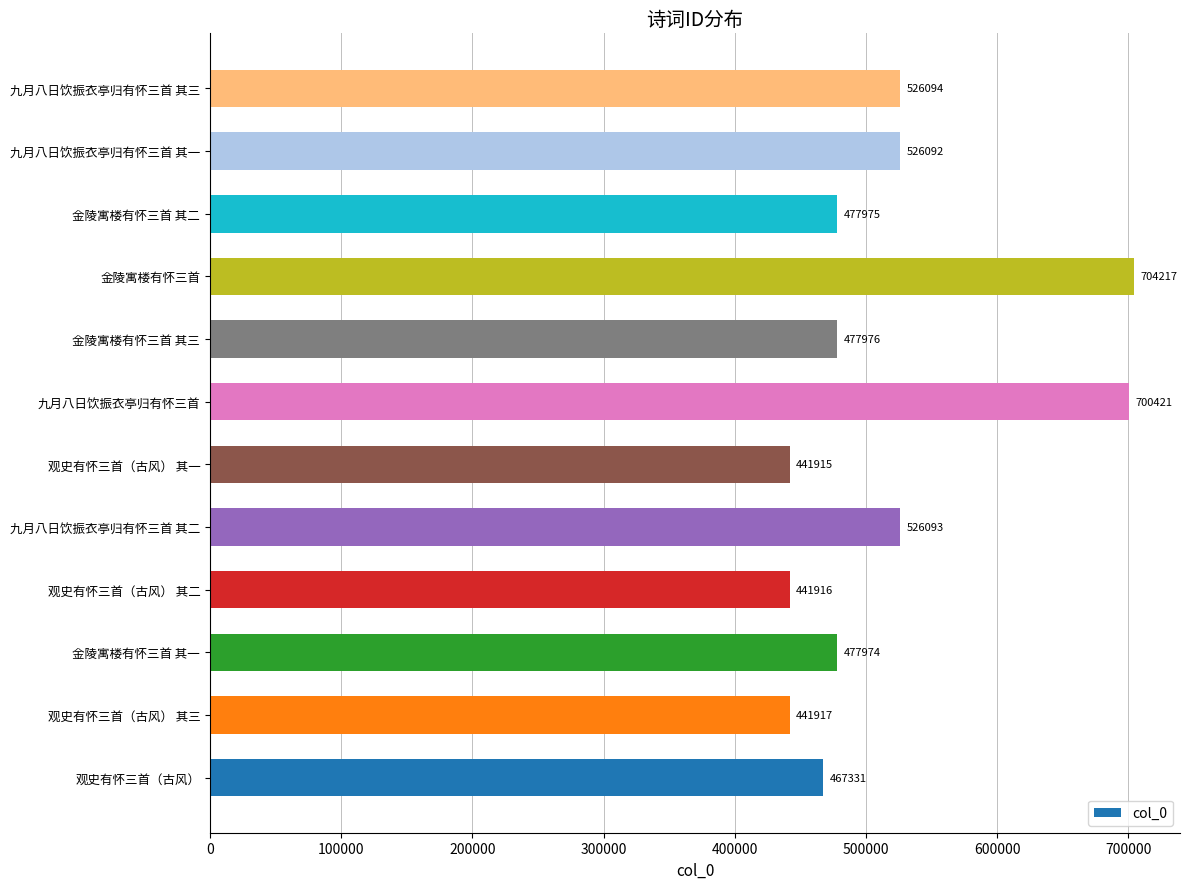

Are the bars grouped side by side (vs. stacked)?

No